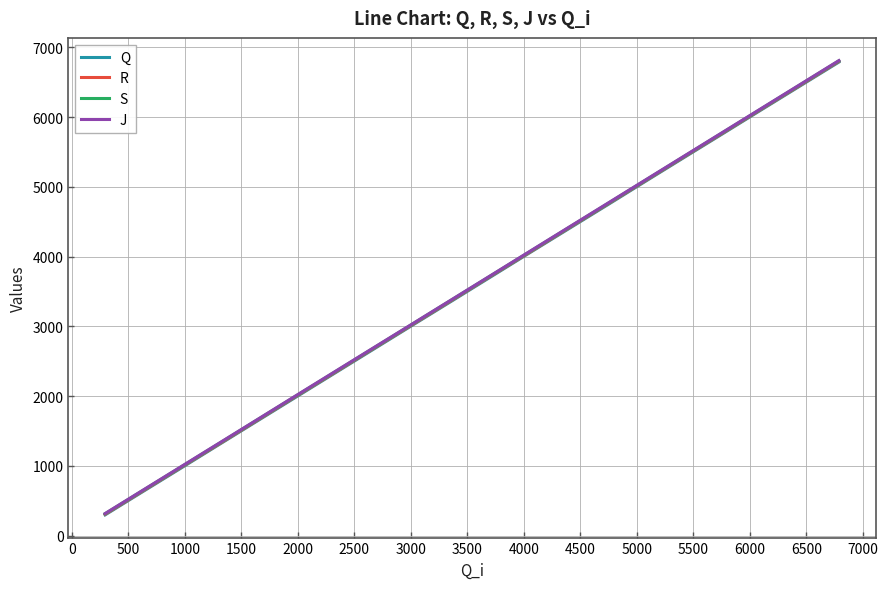

What is the minimum value shown in the chart?

296